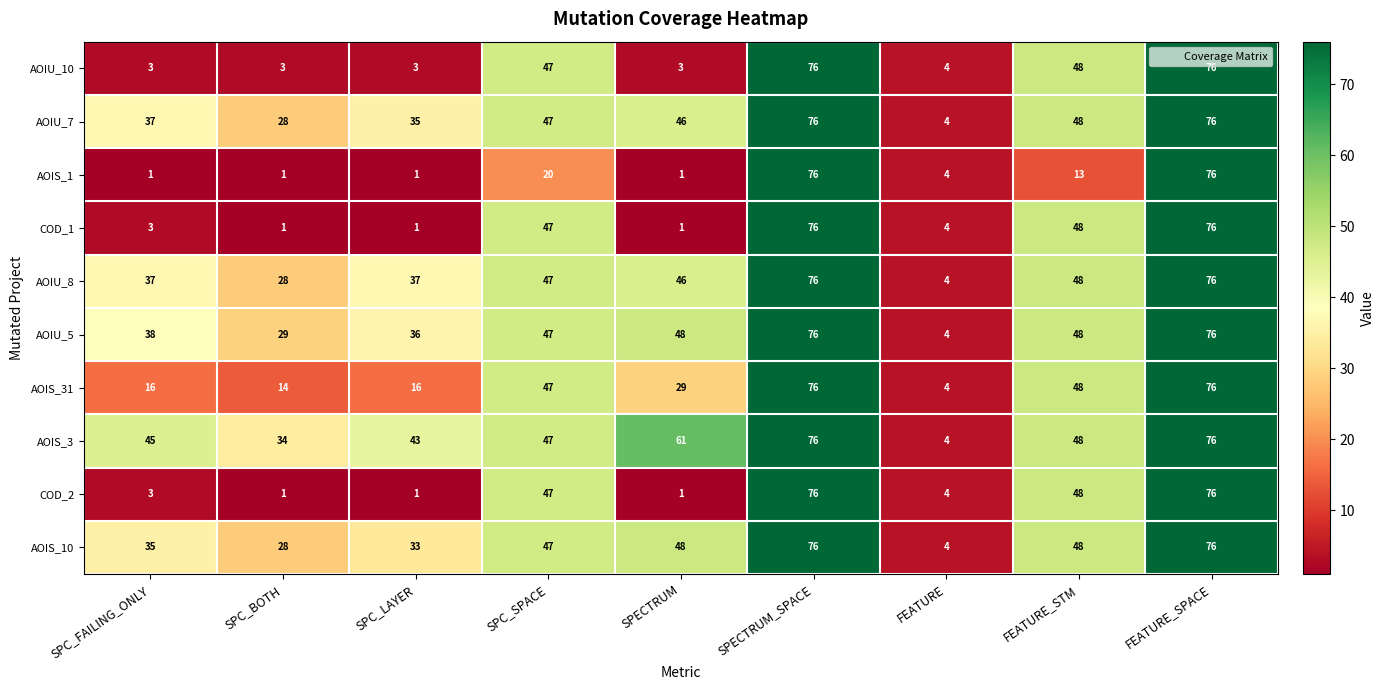

Which category has the lowest value in the AOIU_5 series?

FEATURE